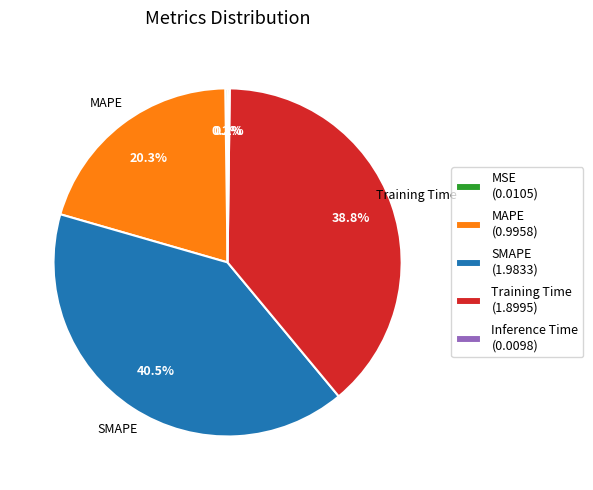

To the nearest percent, what is the average slice percentage?

20%